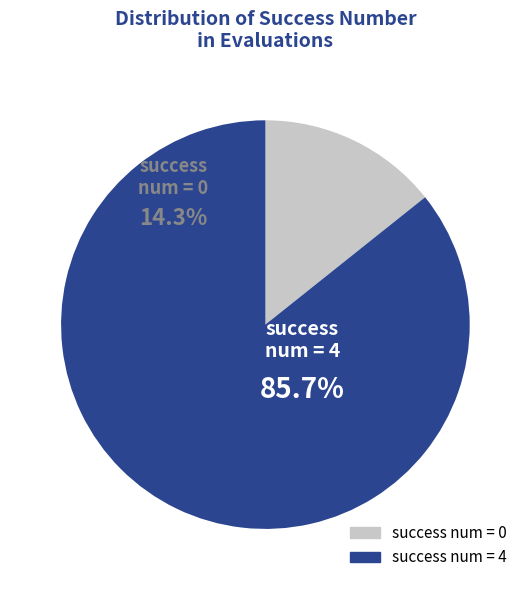

True or false: success num = 0 accounts for 14% of the total.

True